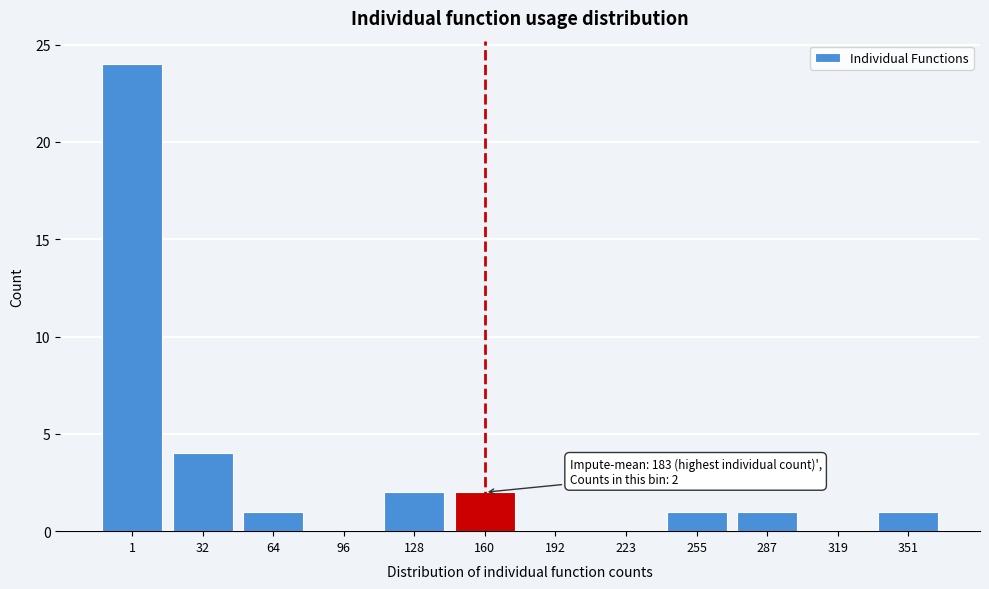

Reading left to right, what are all the values shown in this chart?

1=24	32=4	64=1	96=0	128=2	160=2	192=0	223=0	255=1	287=1	319=0	351=1